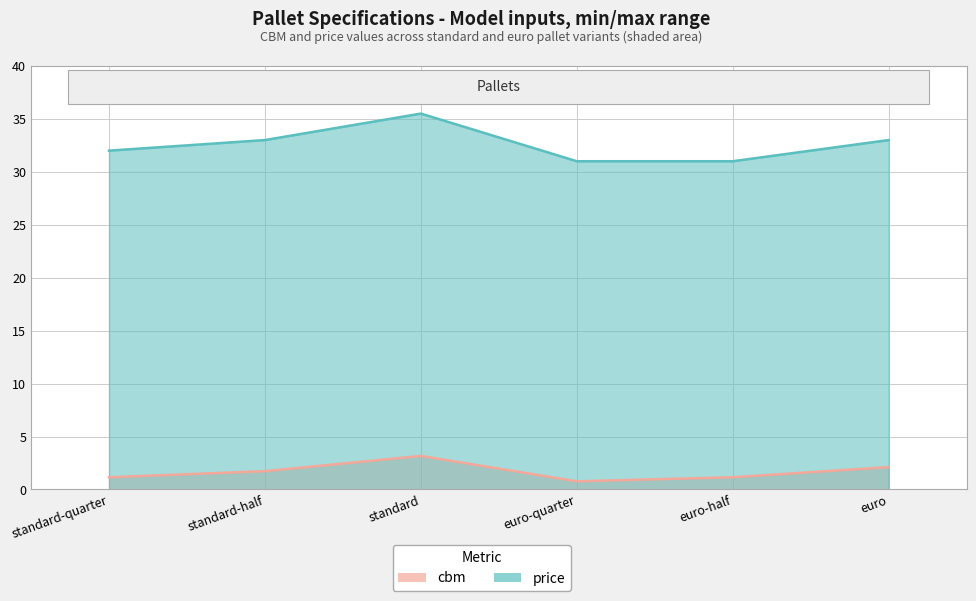

List the labels in order of price value, smallest first.

euro-quarter, euro-half, standard-quarter, standard-half, euro, standard